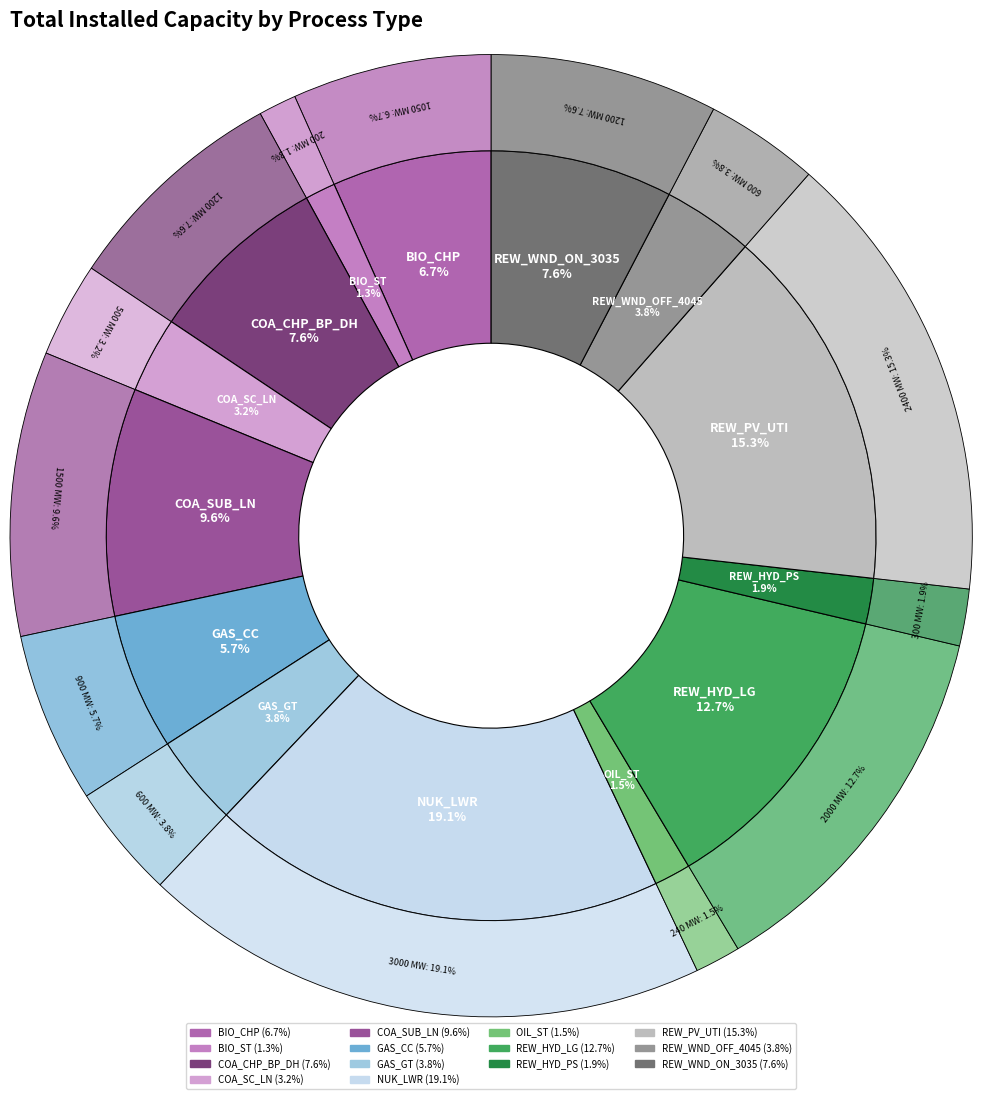

What is the change in value from COA_CHP_BP_DH to REW_WND_OFF_4045?

-600